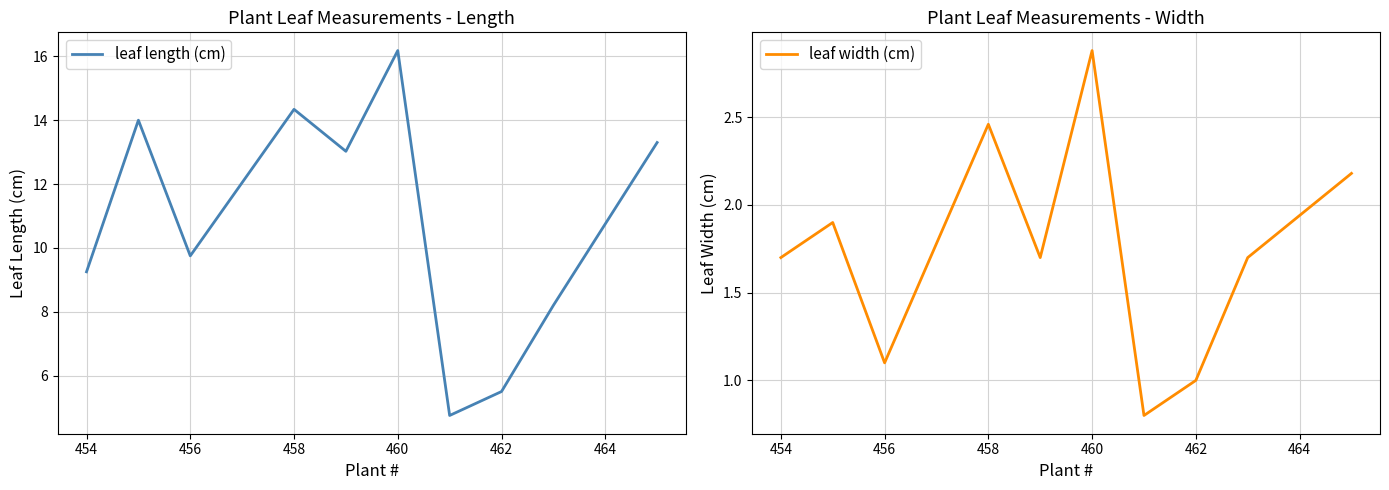

What is the maximum value for leaf length (cm)?

16.2